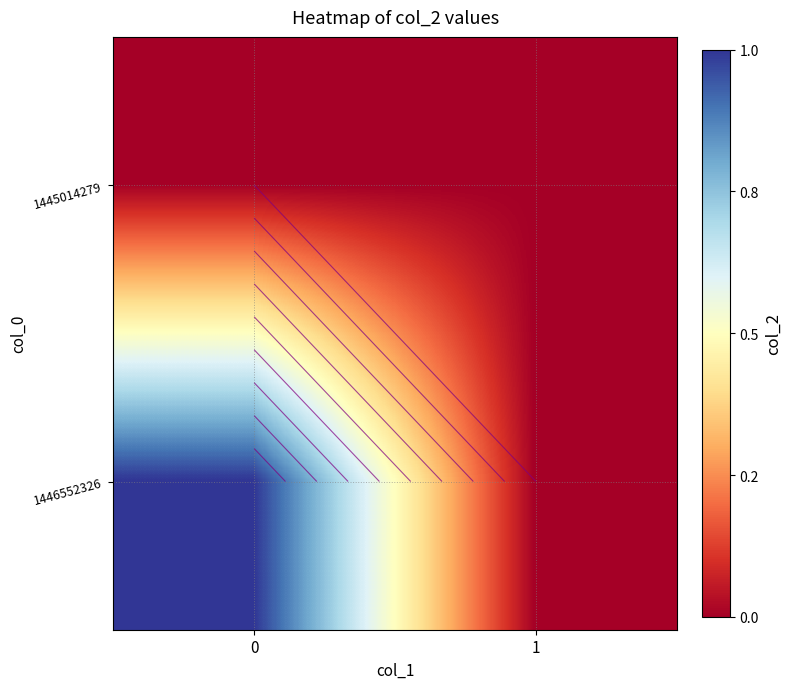

What is the spread (max minus min) of values at 0?

1